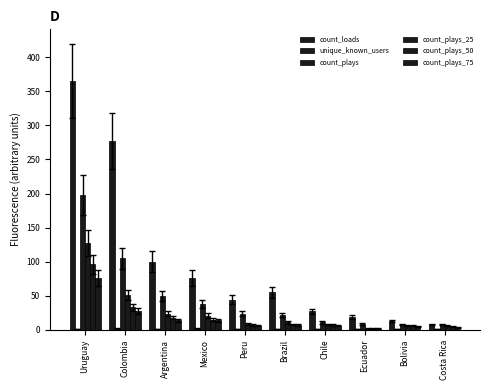

How many series are shown in this chart?

6